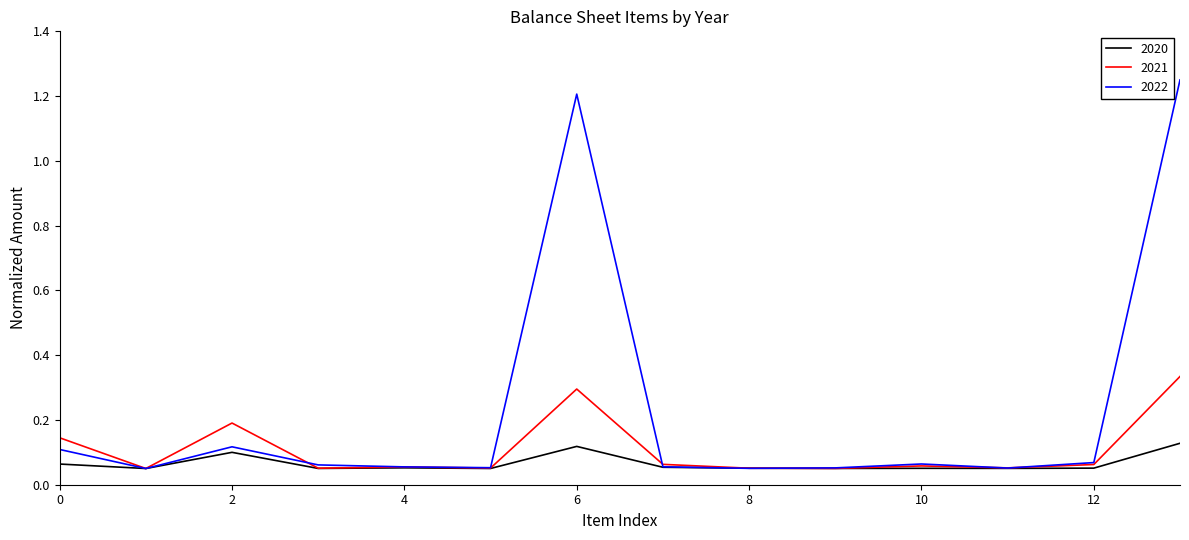

List the series in order of their overall mean, highest first.

2022, 2021, 2020